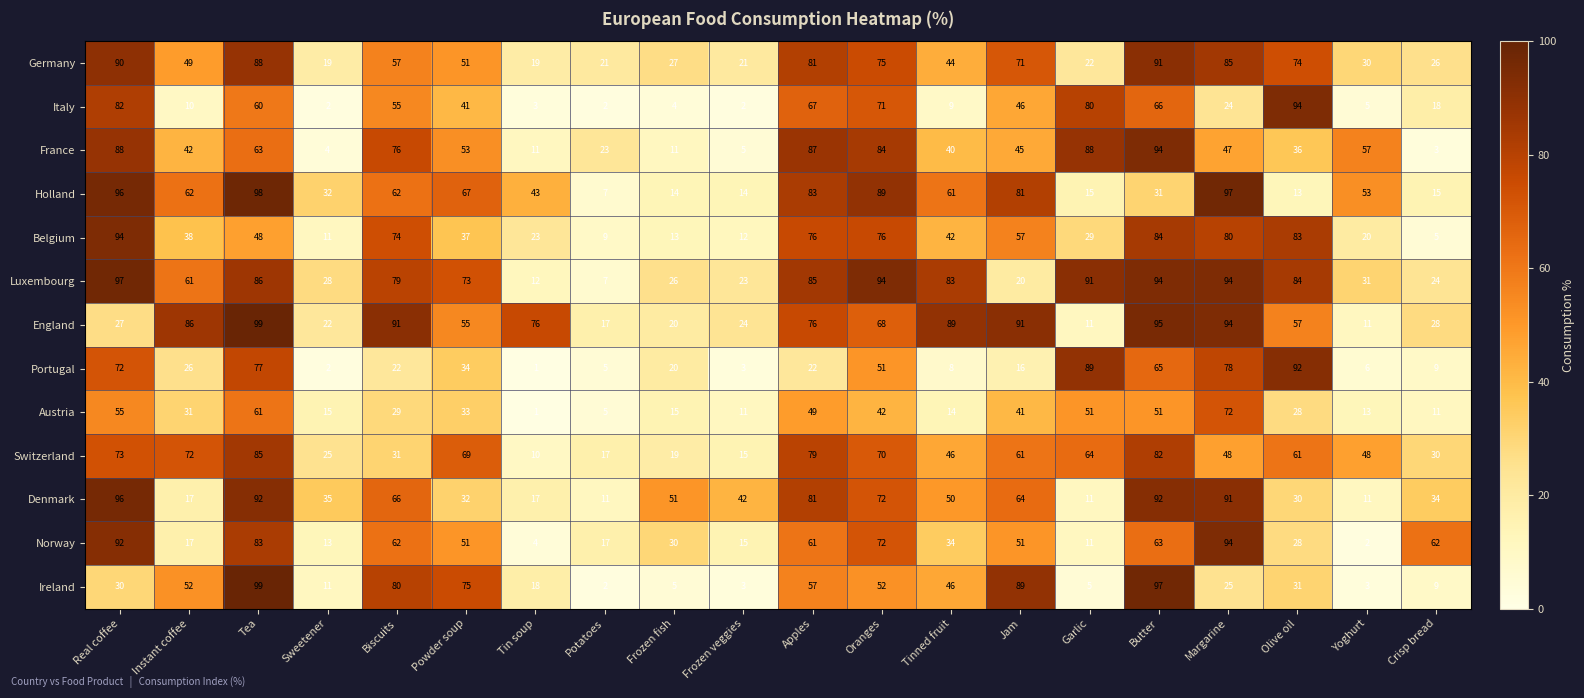

What is the total value across all series at Tinned fruit?

566